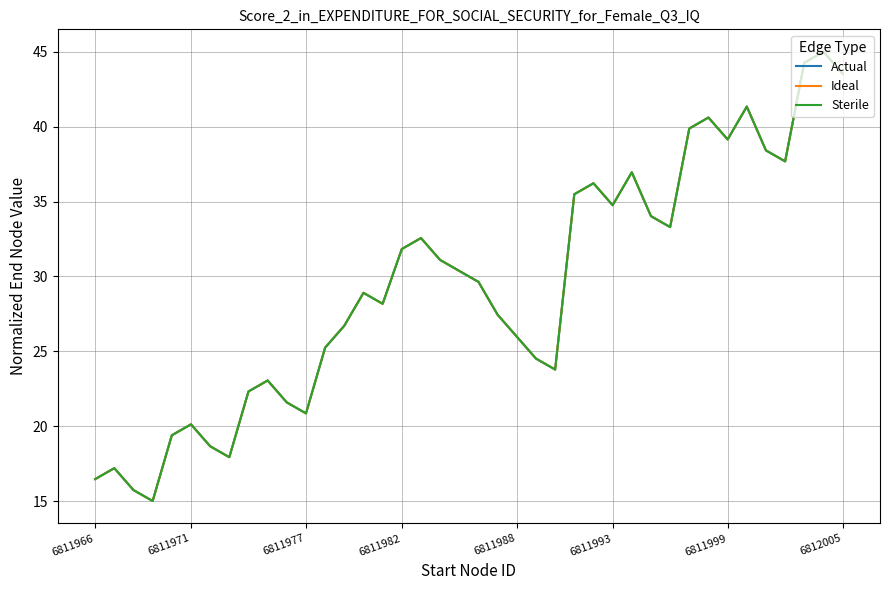

What is the sum of all Ideal values?

1175.1